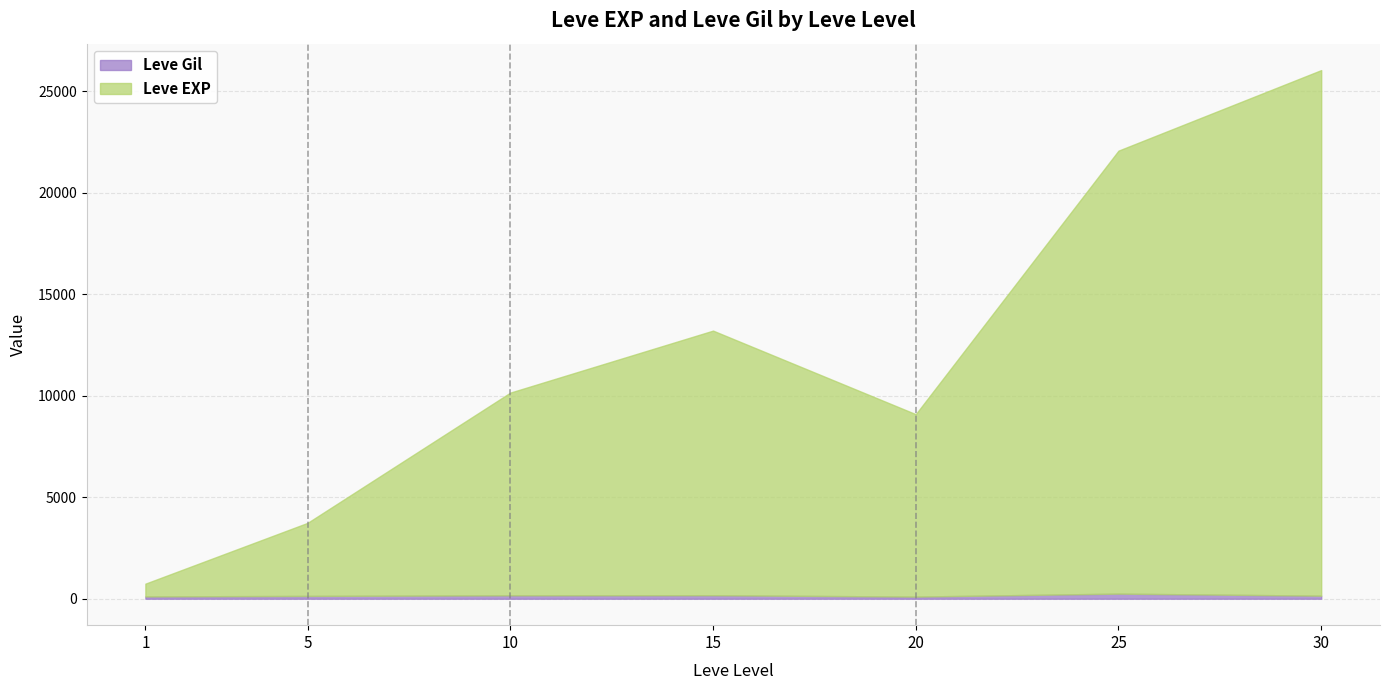

At which label does Leve EXP first exceed 10158?

15